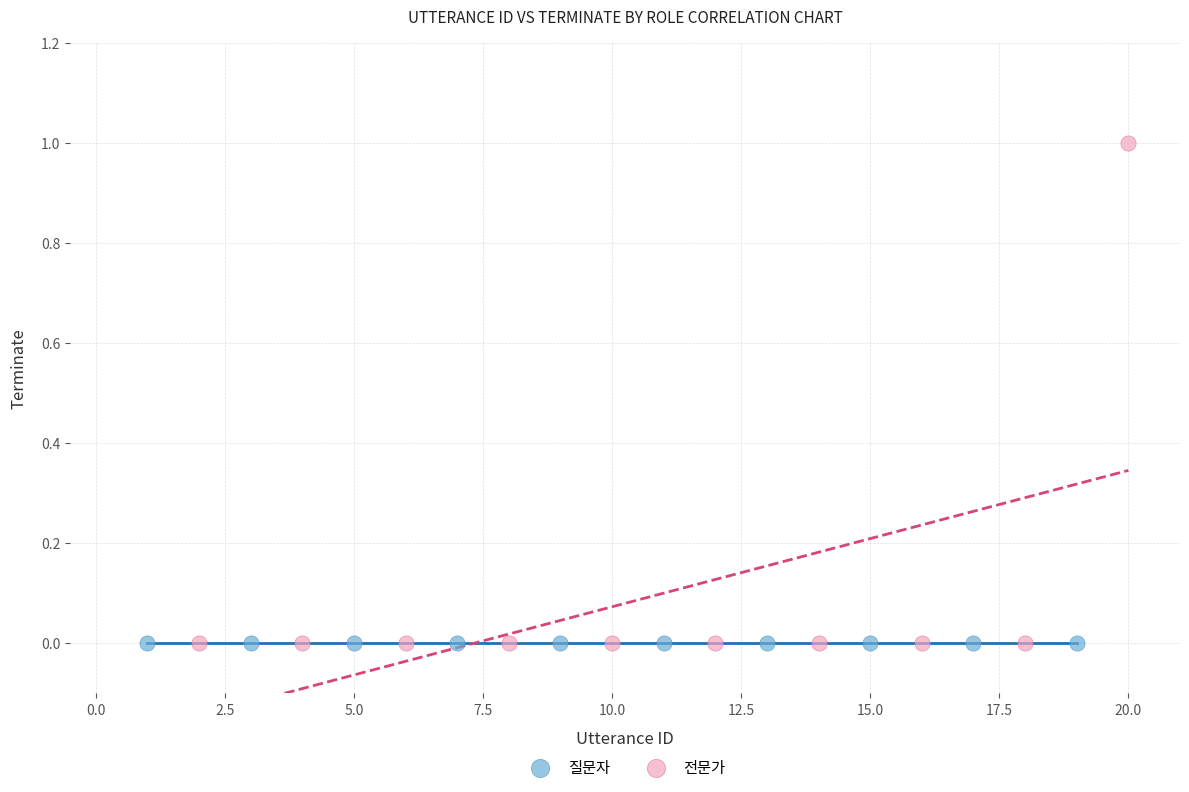

Which series reaches the maximum Y coordinate?

전문가